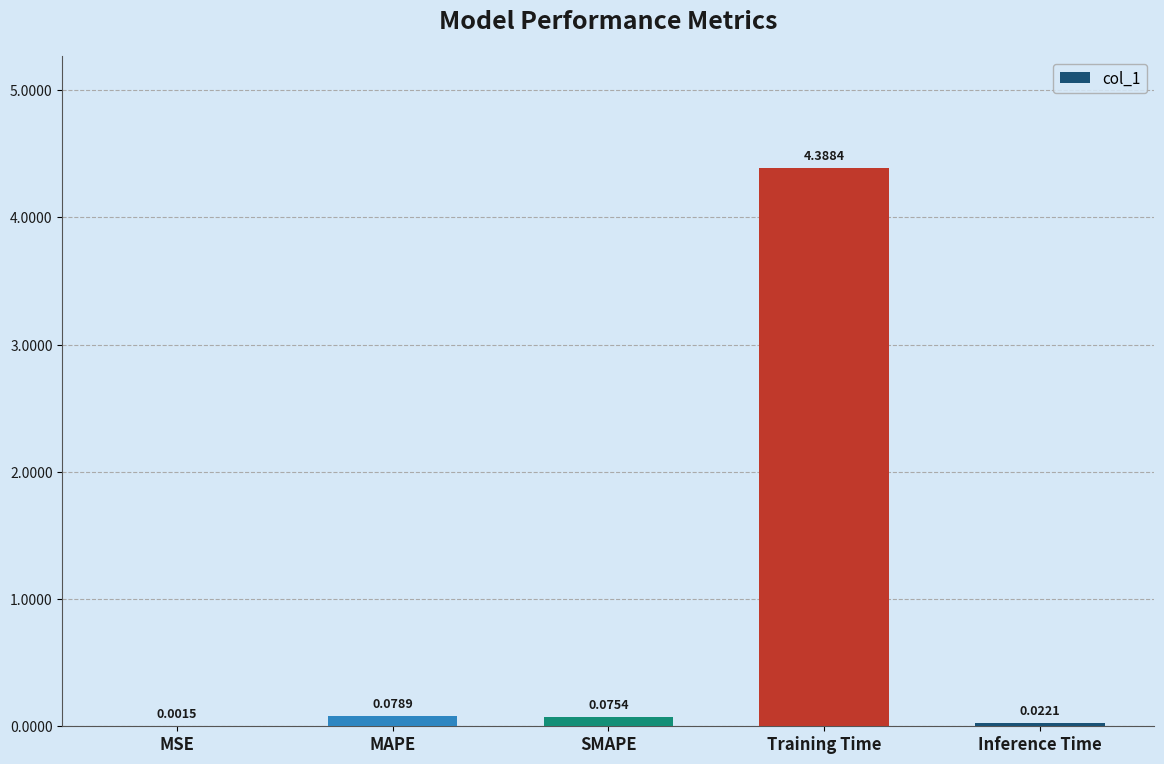

What is the greatest value displayed?

4.4